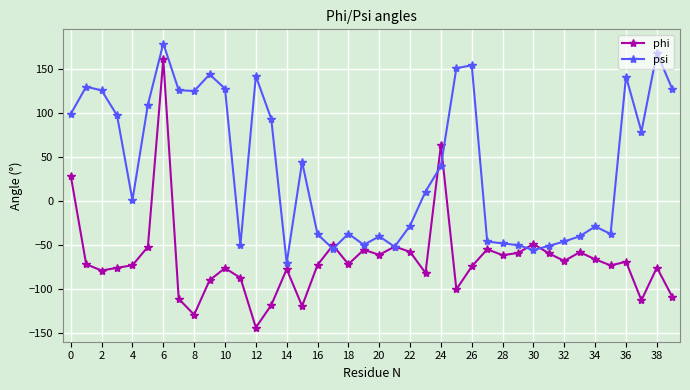

What is the difference between the maximum and minimum values in the psi series?

249.3